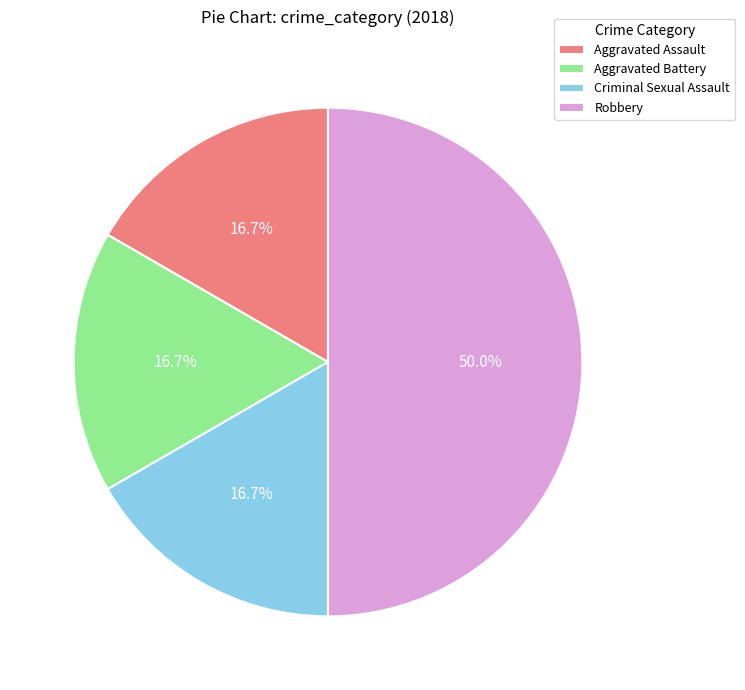

What percentage is the Aggravated Battery slice, to the nearest percent?

17%